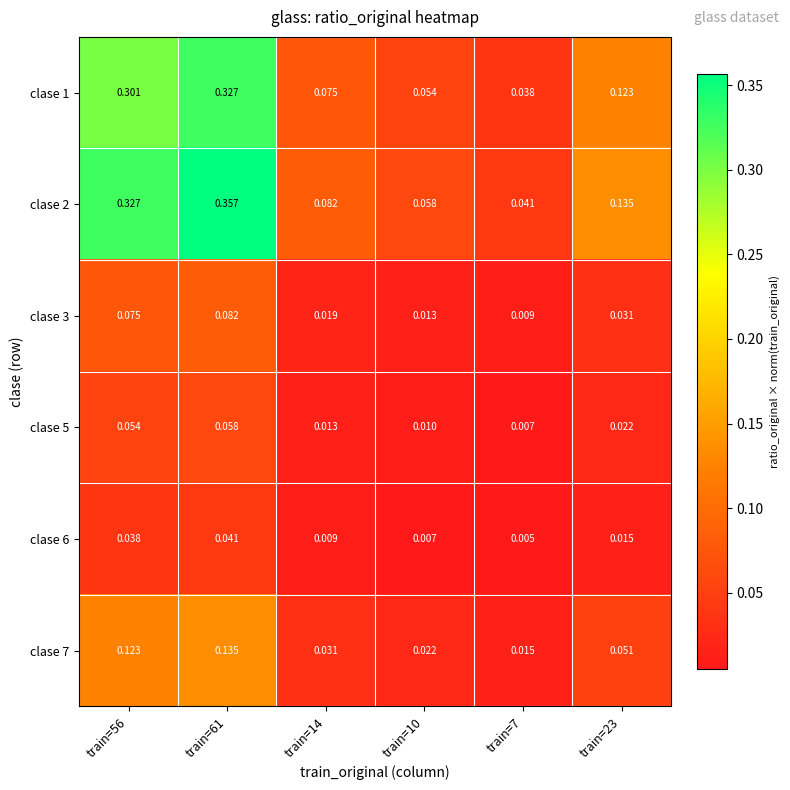

At which category is the sum across all series the highest?

train=61